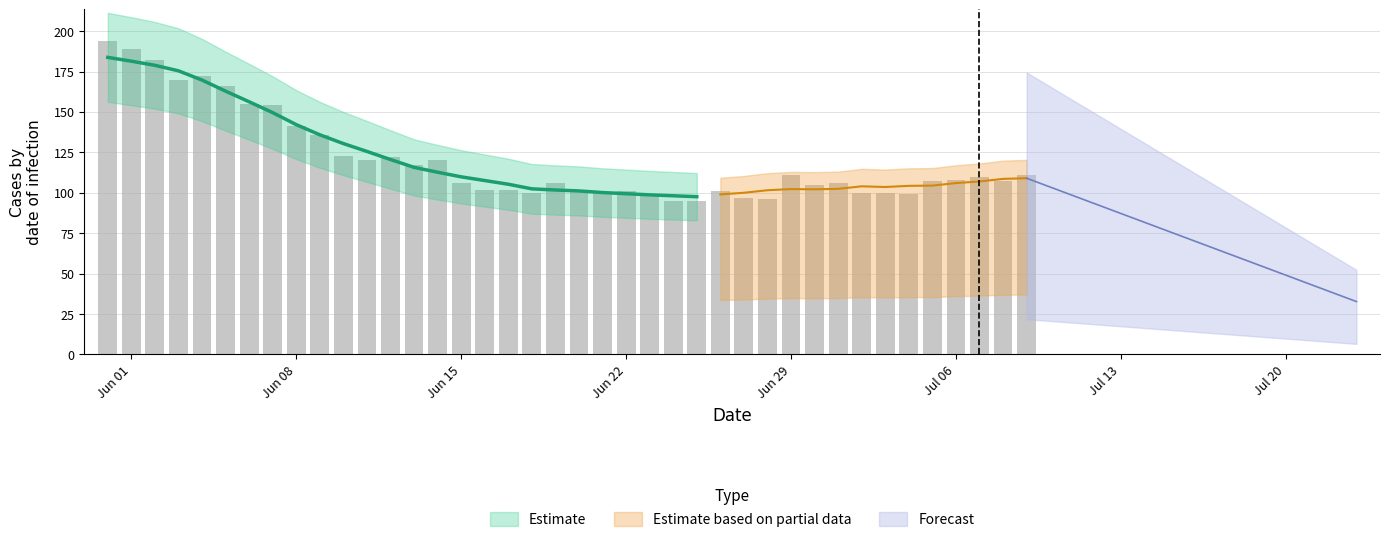

What position from the left is 29?

30